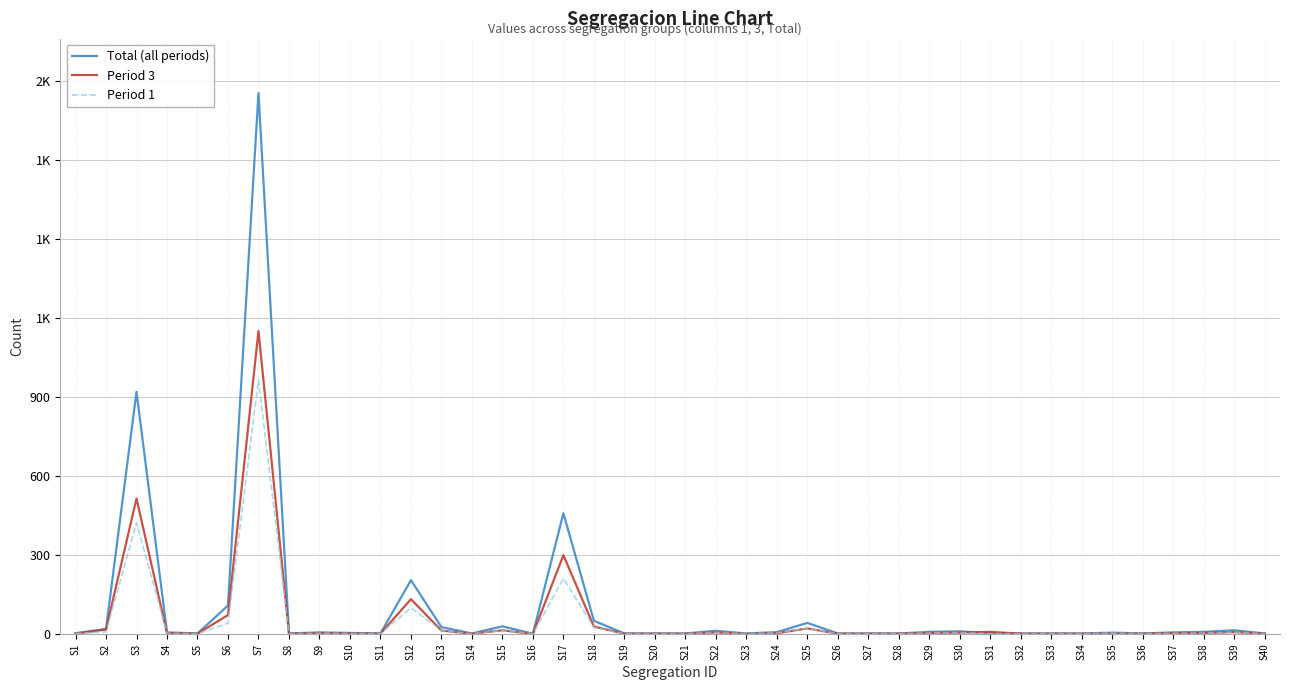

True or false: Period 1 and Period 3 cross at least once.

True